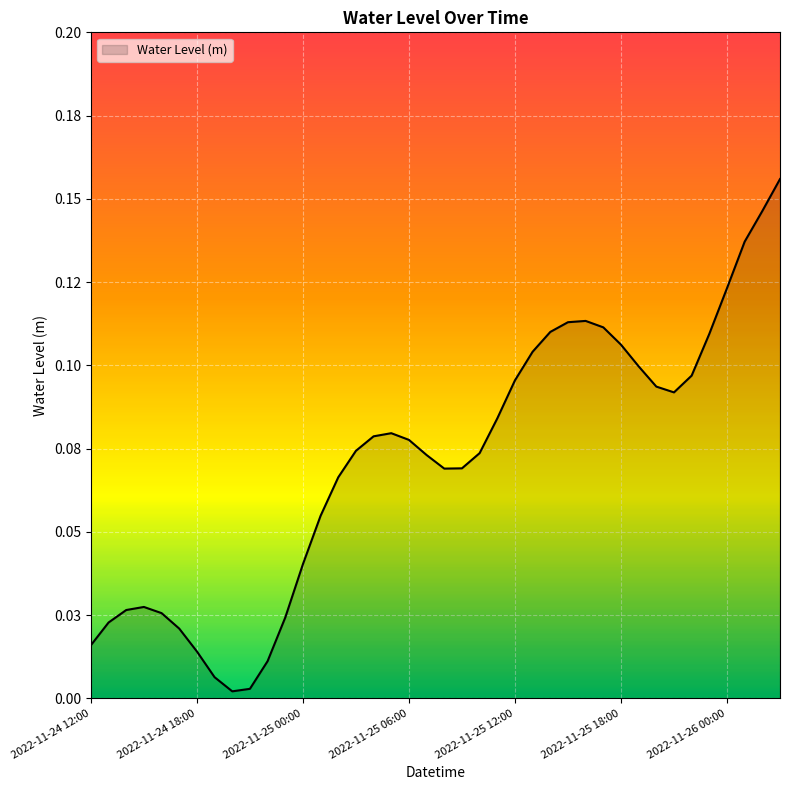

Reading left to right, extract all data points from this chart.

2022-11-24 12:00=0.0	2022-11-24 13:00=0.0	2022-11-24 14:00=0.0	2022-11-24 15:00=0.0	2022-11-24 16:00=0.0	2022-11-24 17:00=0.0	2022-11-24 18:00=0.0	2022-11-24 19:00=0.0	2022-11-24 20:00=0.0	2022-11-24 21:00=0.0	2022-11-24 22:00=0.0	2022-11-24 23:00=0.0	2022-11-25 00:00=0.0	2022-11-25 01:00=0.1	2022-11-25 02:00=0.1	2022-11-25 03:00=0.1	2022-11-25 04:00=0.1	2022-11-25 05:00=0.1	2022-11-25 06:00=0.1	2022-11-25 07:00=0.1	2022-11-25 08:00=0.1	2022-11-25 09:00=0.1	2022-11-25 10:00=0.1	2022-11-25 11:00=0.1	2022-11-25 12:00=0.1	2022-11-25 13:00=0.1	2022-11-25 14:00=0.1	2022-11-25 15:00=0.1	2022-11-25 16:00=0.1	2022-11-25 17:00=0.1	2022-11-25 18:00=0.1	2022-11-25 19:00=0.1	2022-11-25 20:00=0.1	2022-11-25 21:00=0.1	2022-11-25 22:00=0.1	2022-11-25 23:00=0.1	2022-11-26 00:00=0.1	2022-11-26 01:00=0.1	2022-11-26 02:00=0.1	2022-11-26 03:00=0.2